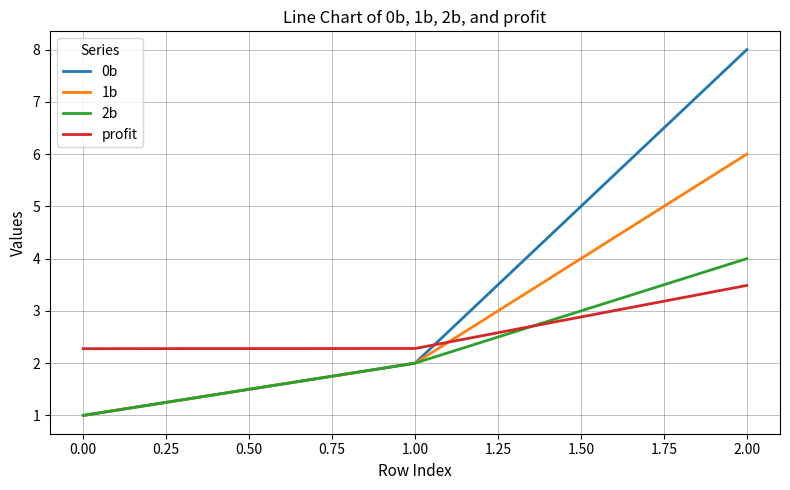

True or false: profit has a value of 3.5 at 2.00.

True